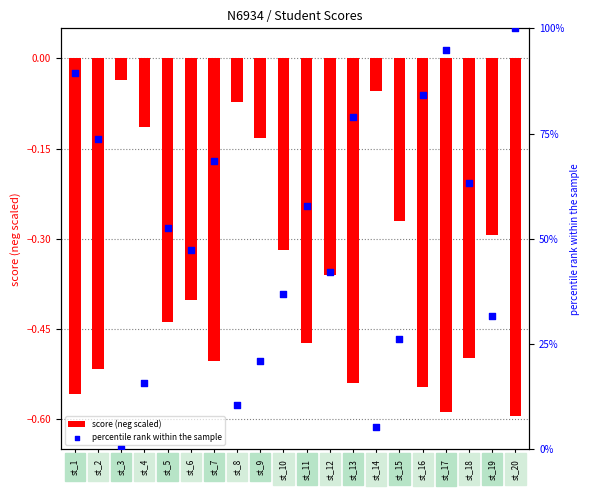

Is the value of score (neg scaled) at st_6 greater than the value of percentile rank within the sample at st_8?

No